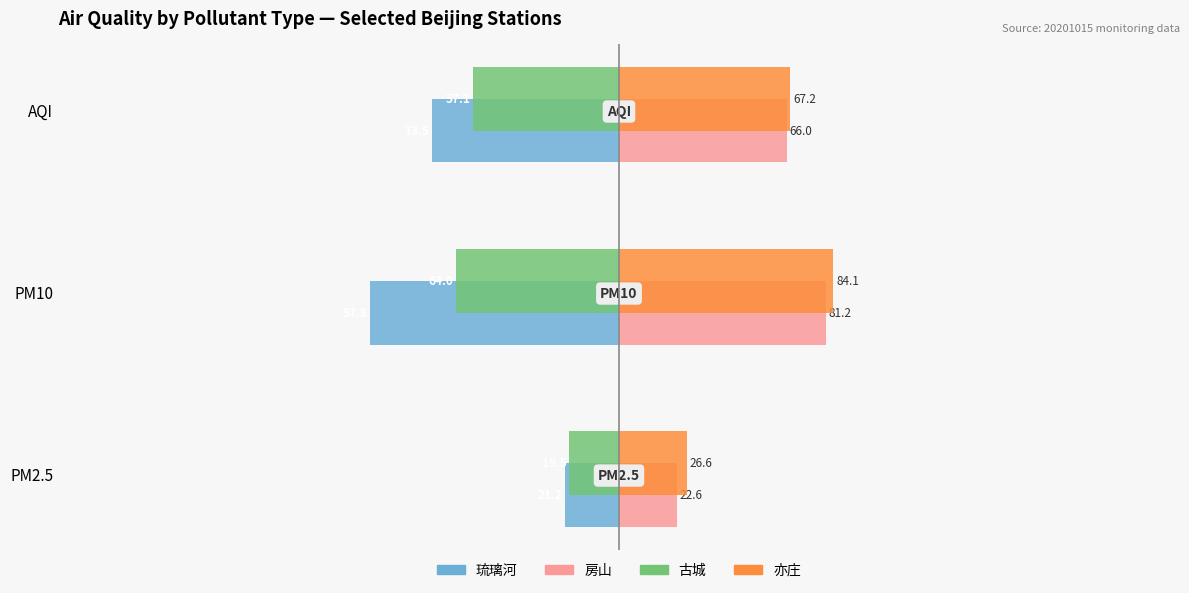

List the series in order of their peak value, highest first.

亦庄, 房山, 古城, 琉璃河